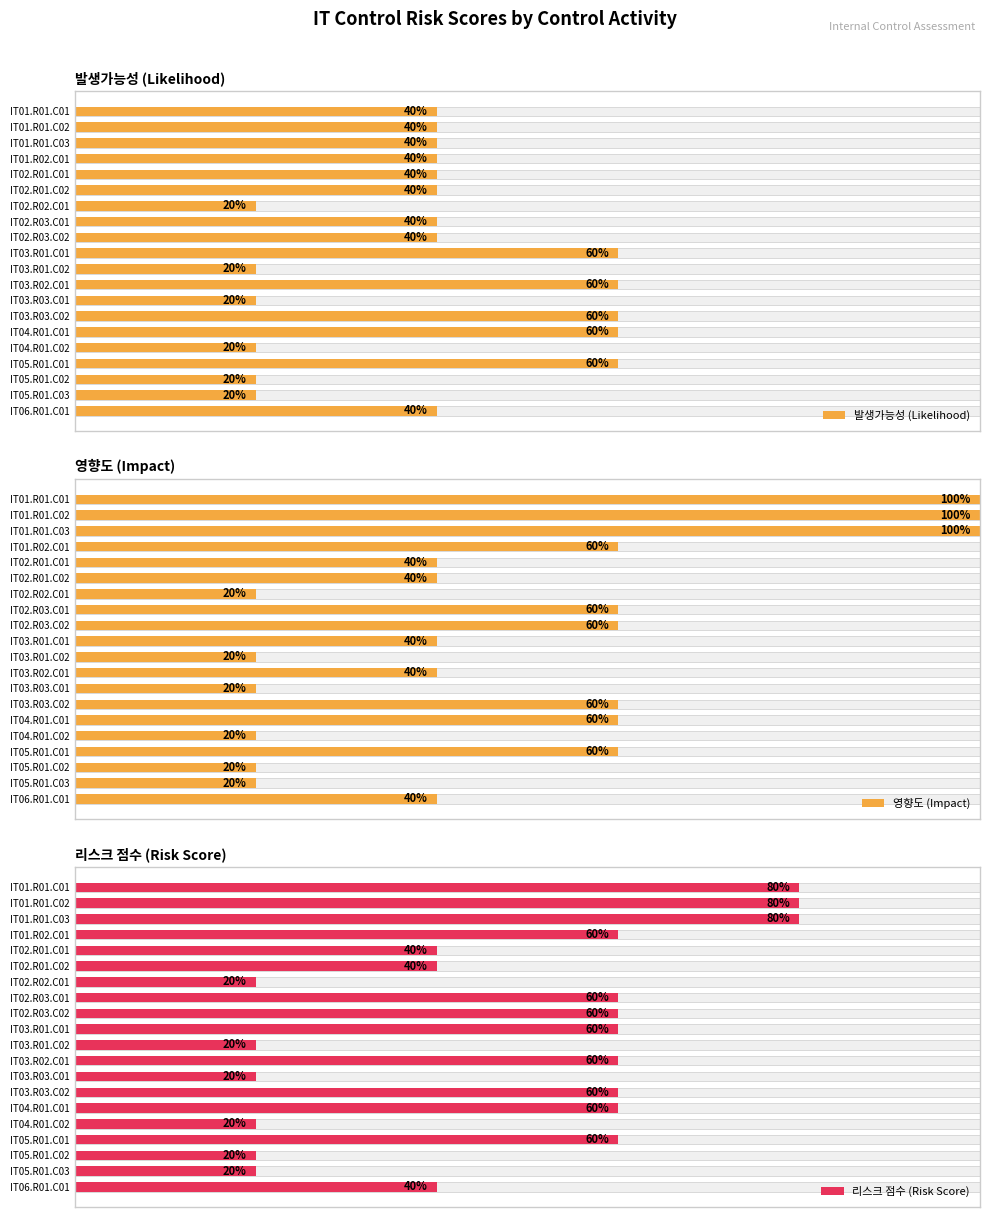

Reading left to right, what are all the values shown in this chart?

발생가능성 (Likelihood): 2	2	2	2	2	2	1	2	2	3	1	3	1	3	3	1	3	1	1	2
영향도 (Impact): 5	5	5	3	2	2	1	3	3	2	1	2	1	3	3	1	3	1	1	2
리스크 점수 (Risk Score): 4	4	4	3	2	2	1	3	3	3	1	3	1	3	3	1	3	1	1	2